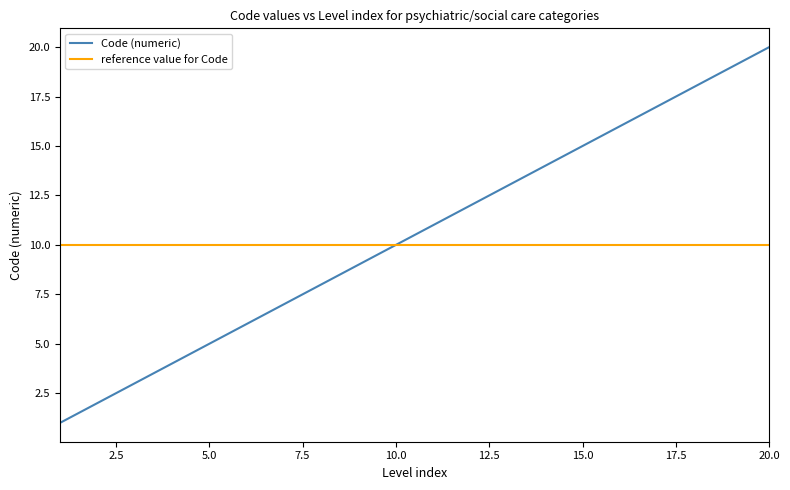

Which series has the largest range (max minus min)?

Code (numeric)